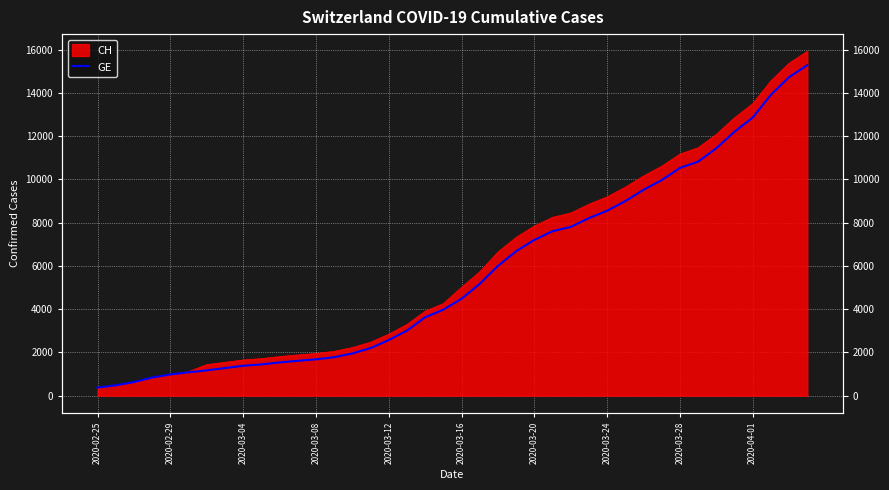

The chart shows a value of 948 at 2020-03-04. True or false?

False